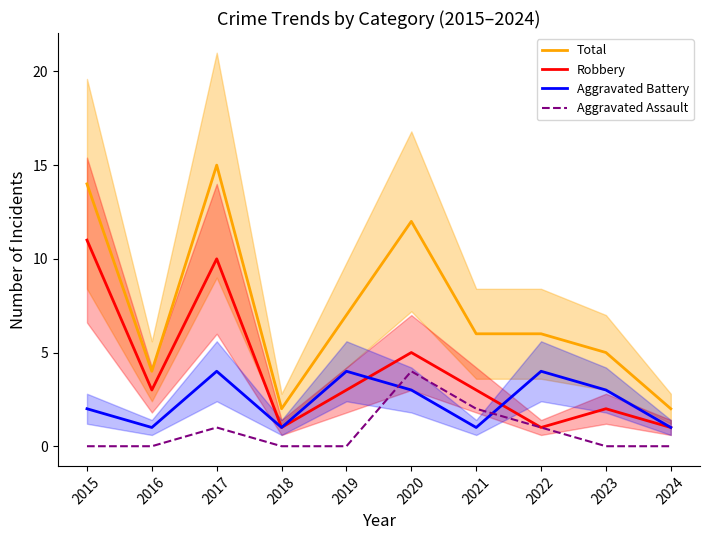

How many lines are shown in the chart?

4